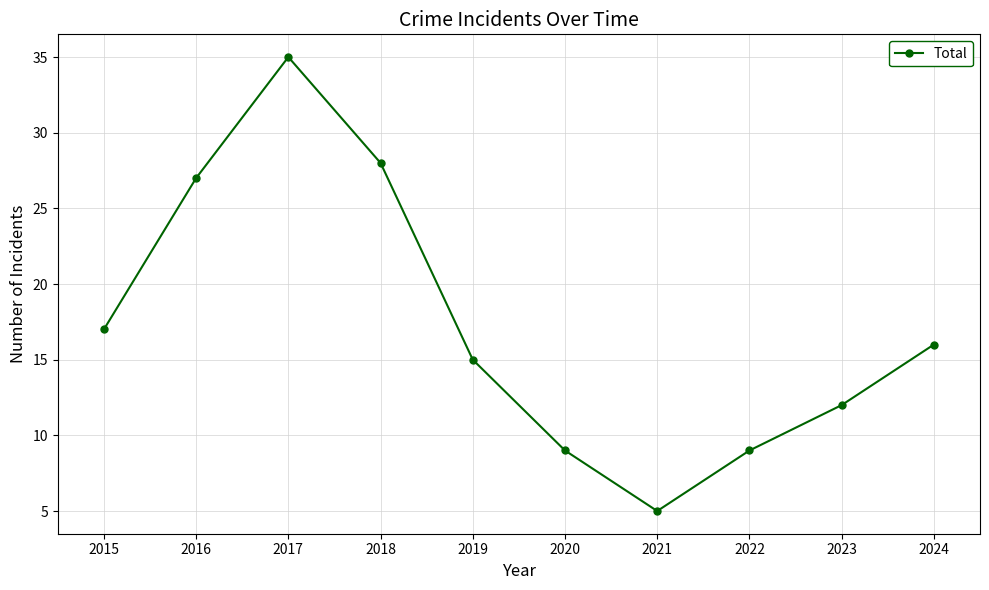

Between 2019 and 2016, which is larger?

2016